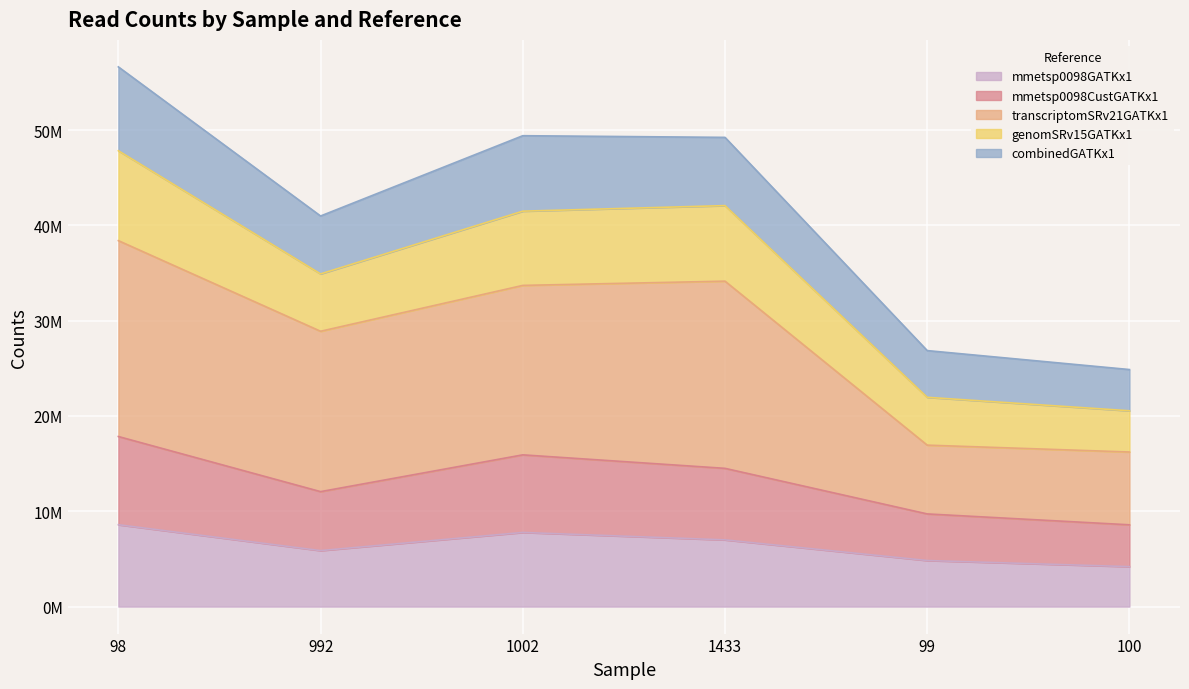

At how many categories does at least one series exceed 27833720?

4